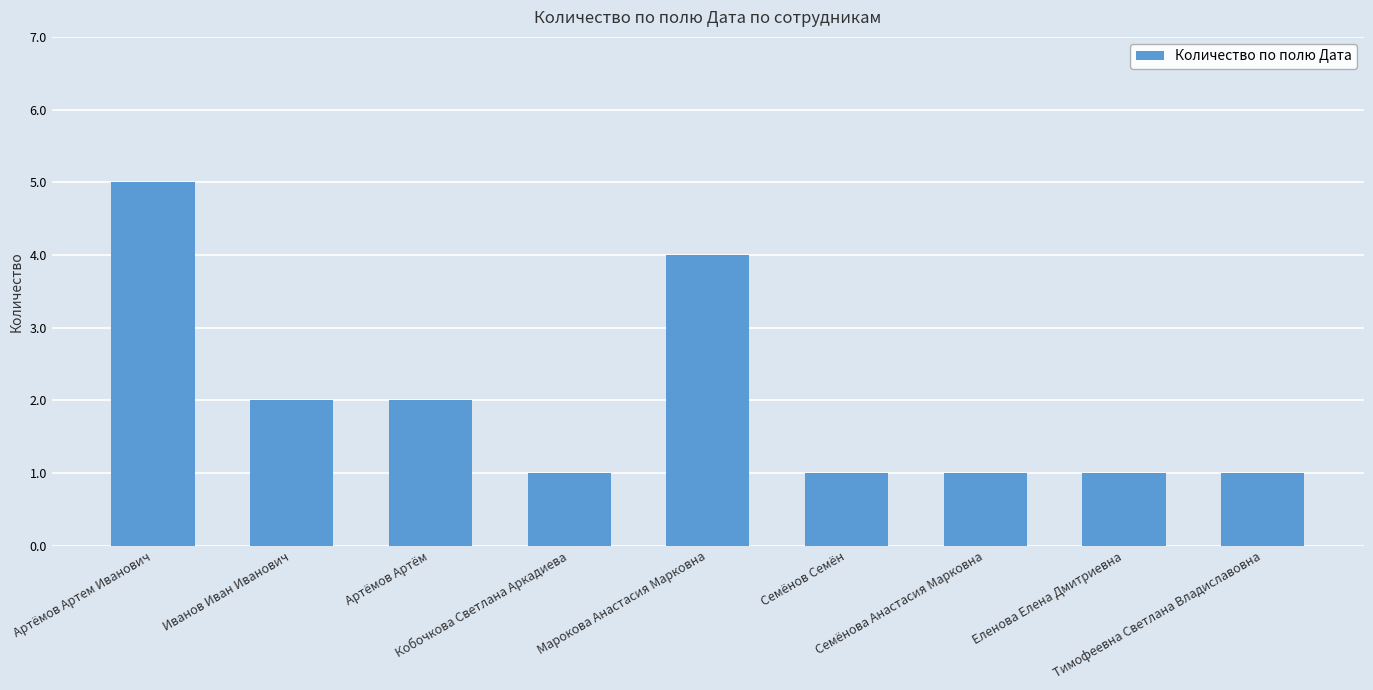

What is the difference between the maximum and minimum values?

4